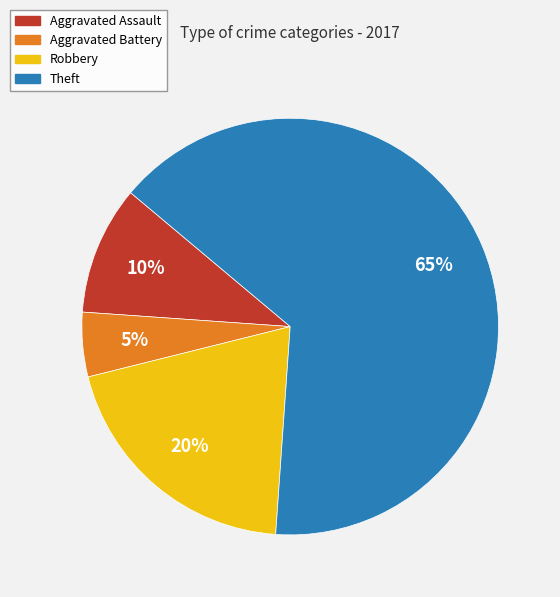

To the nearest percent, what is the combined percentage of Theft and Aggravated Assault?

75%